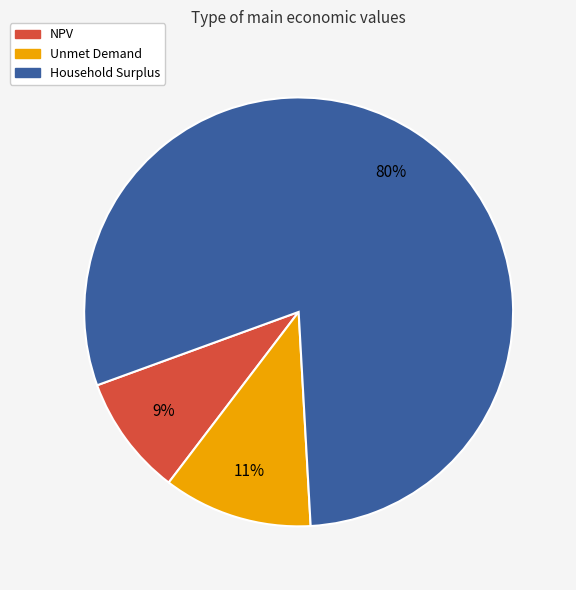

To the nearest percent, what is the difference between the largest and smallest slice percentages?

71%